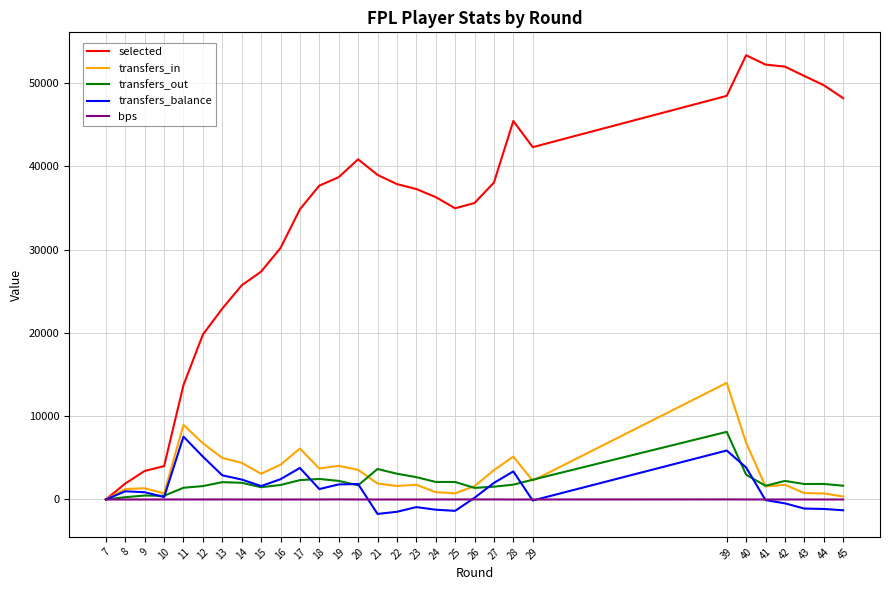

Which category has the highest value in the transfers_in series?

39